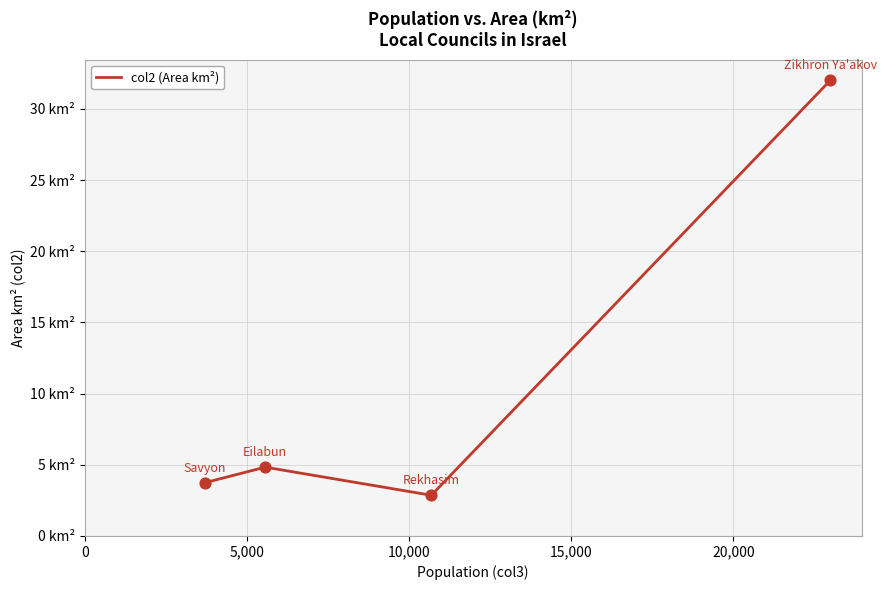

Is this an area chart (filled region under the line)?

No